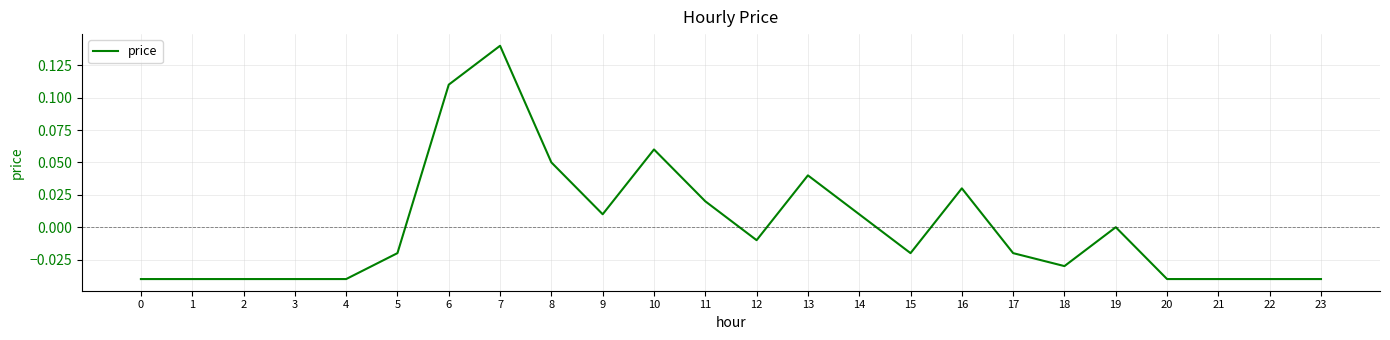

True or false: the data has more than 0 interior local peaks.

True